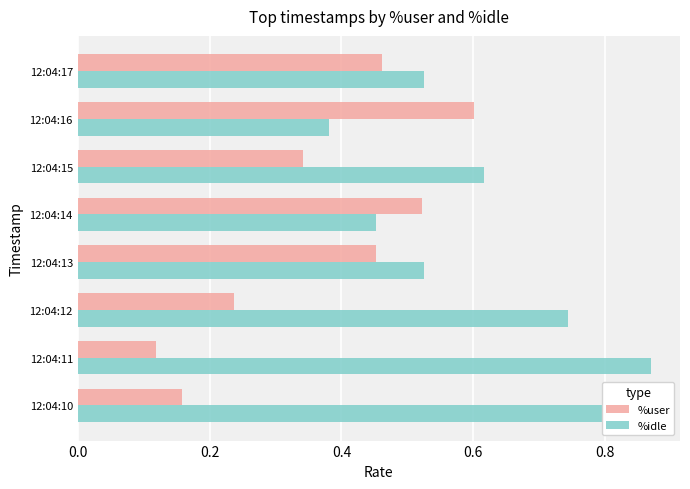

At which label is %user closest to 0?

12:04:11